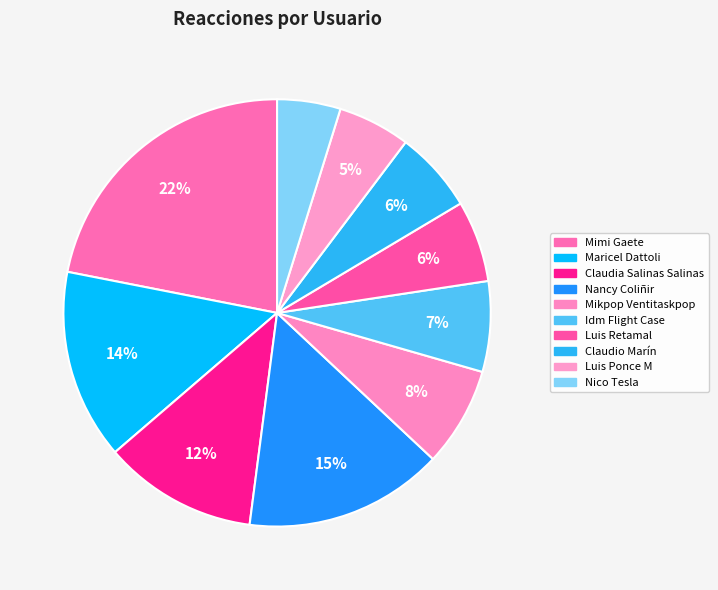

True or false: Maricel Dattoli accounts for 2% of the total.

False